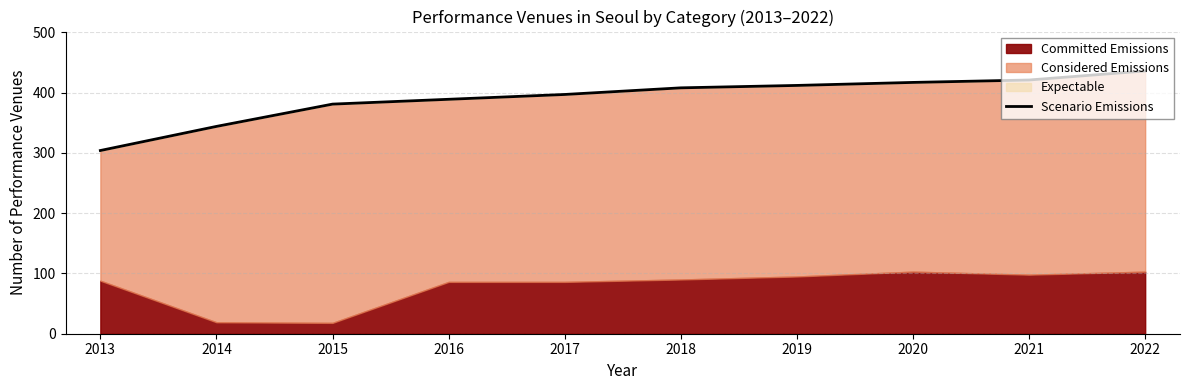

List the labels in order of value, largest first.

2022, 2021, 2020, 2019, 2018, 2017, 2016, 2015, 2014, 2013